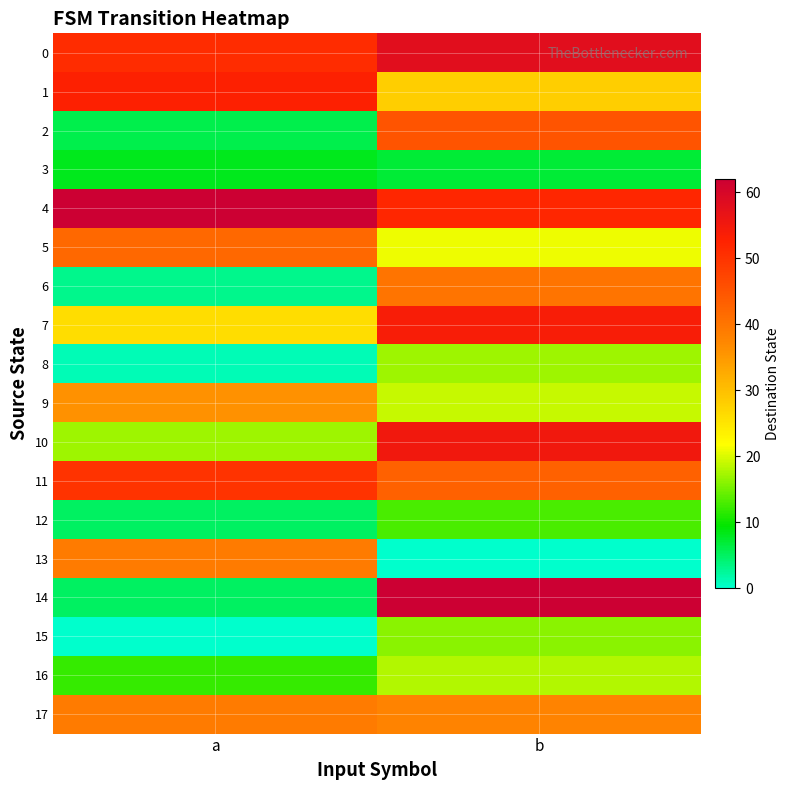

Reading right to left, transcribe all the data shown in this chart.

0: b=58	a=51
1: b=28	a=53
2: b=45	a=6
3: b=7	a=8
4: b=52	a=62
5: b=21	a=42
6: b=40	a=3
7: b=54	a=26
8: b=17	a=1
9: b=19	a=36
10: b=55	a=17
11: b=43	a=50
12: b=13	a=5
13: b=0	a=39
14: b=62	a=5
15: b=16	a=0
16: b=18	a=12
17: b=38	a=39